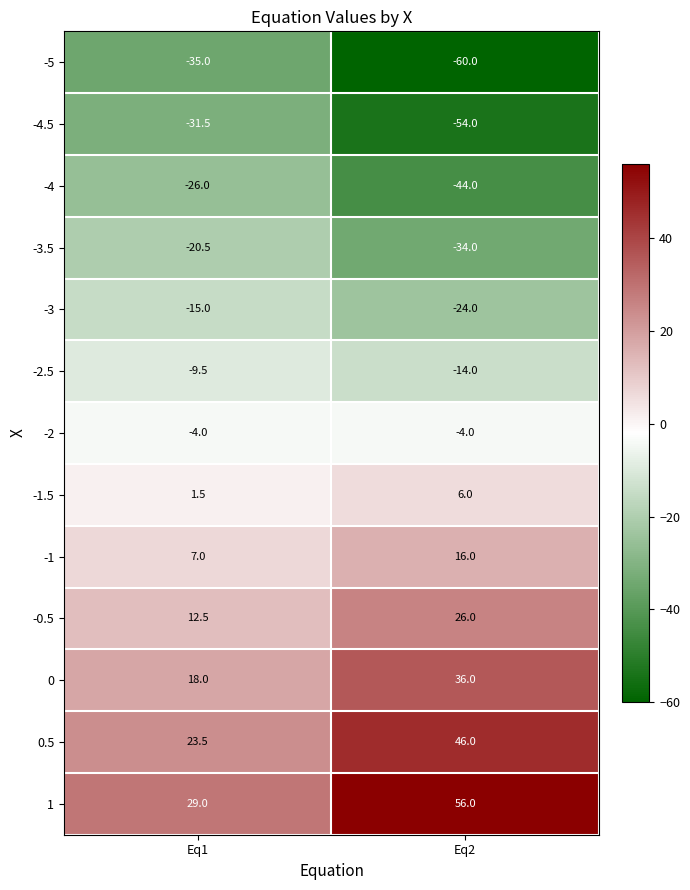

Which series changed the most between Eq1 and Eq2?

1